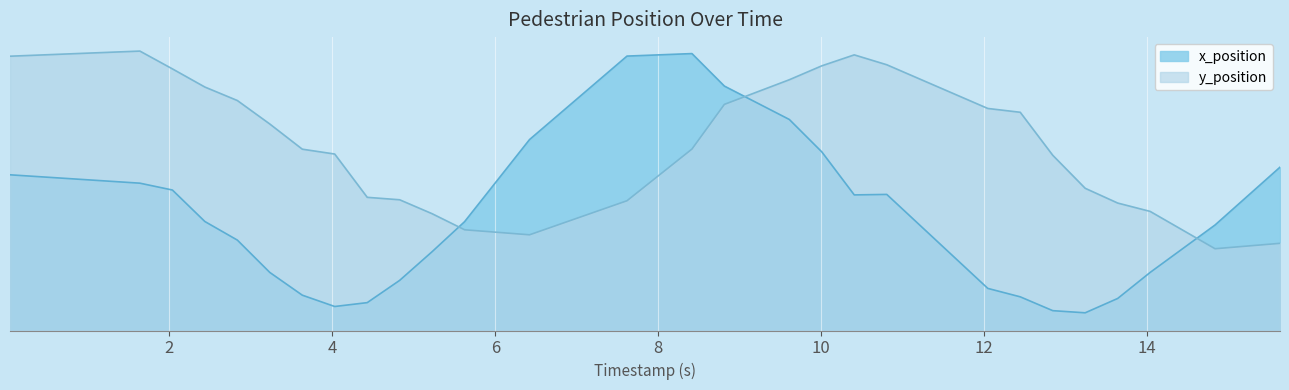

What is the spread (max minus min) of values at 10?

200.8